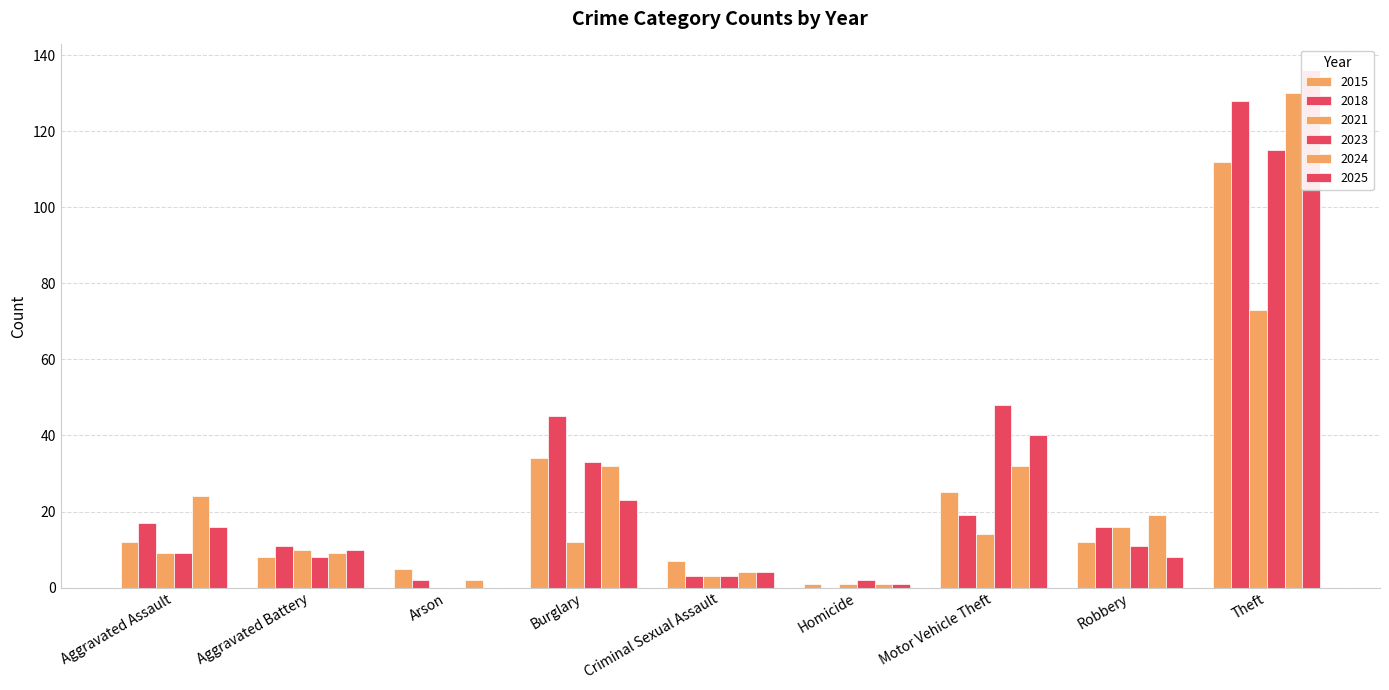

What is the spread (max minus min) of values at Arson?

5